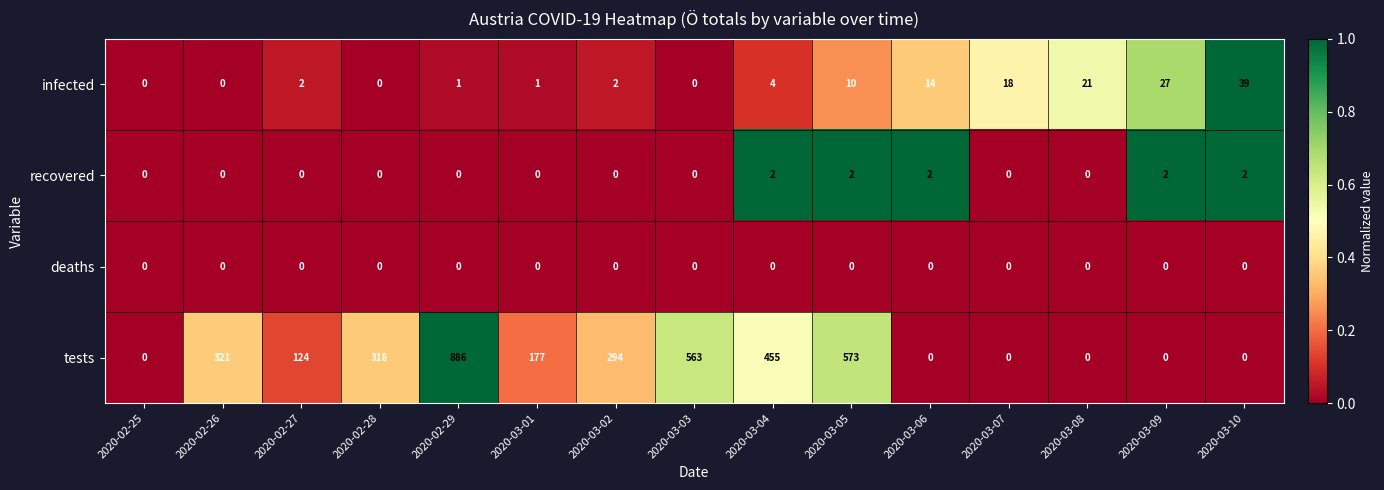

True or false: infected has a value of 1 at 2020-03-01.

True